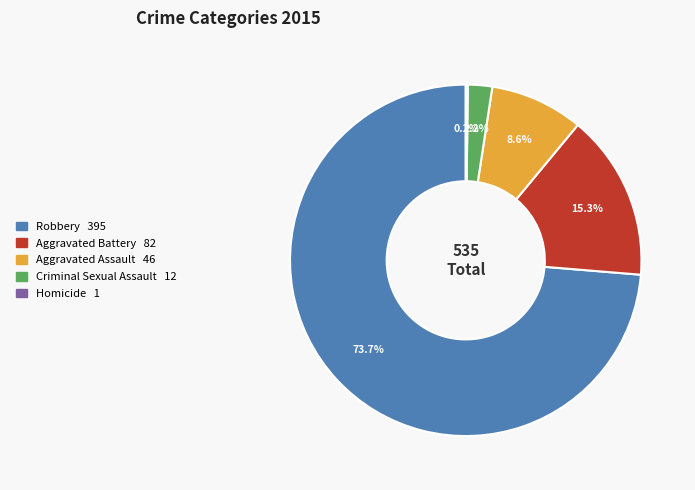

Which has a higher value, Aggravated Battery or Aggravated Assault?

Aggravated Battery